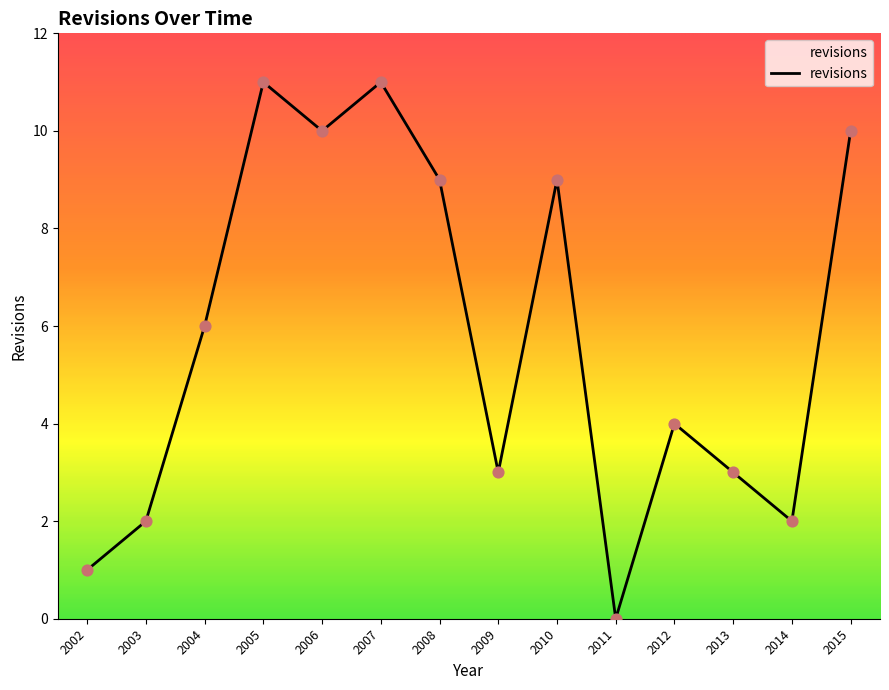

Which has a higher value, 2003 or 2004?

2004